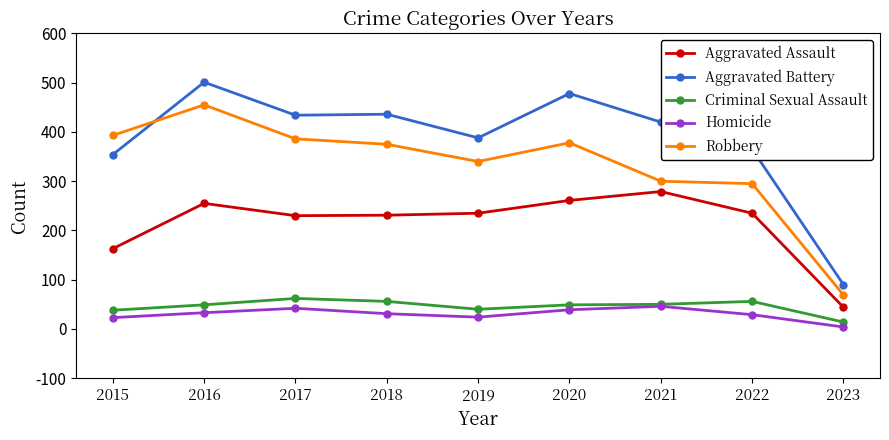

Which series has the largest range (max minus min)?

Aggravated Battery